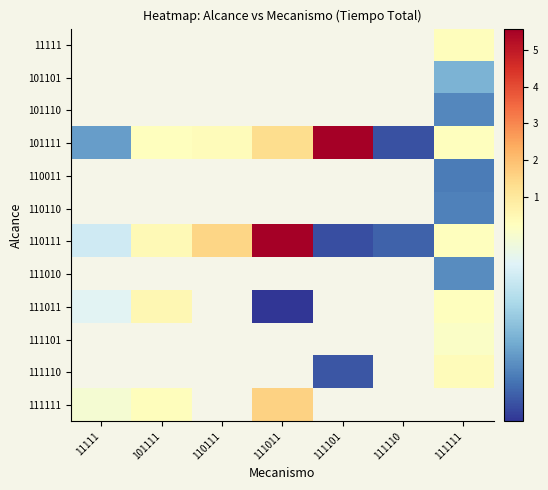

The value of 101111 at 111111 is 0.2. True or false?

True